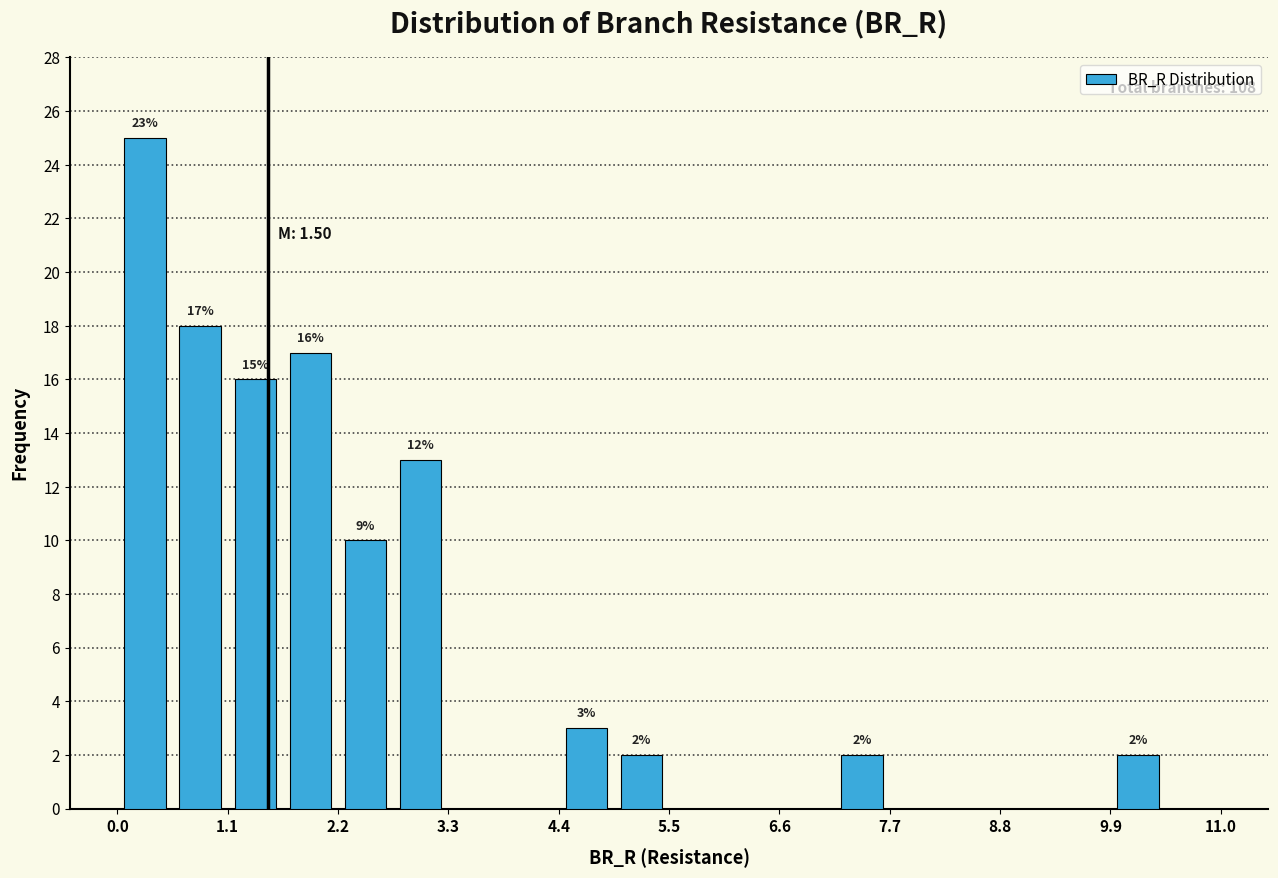

Around what value on the x-axis is the tallest bar? Give the approximate position of its centre, as read against the axis.

0.2